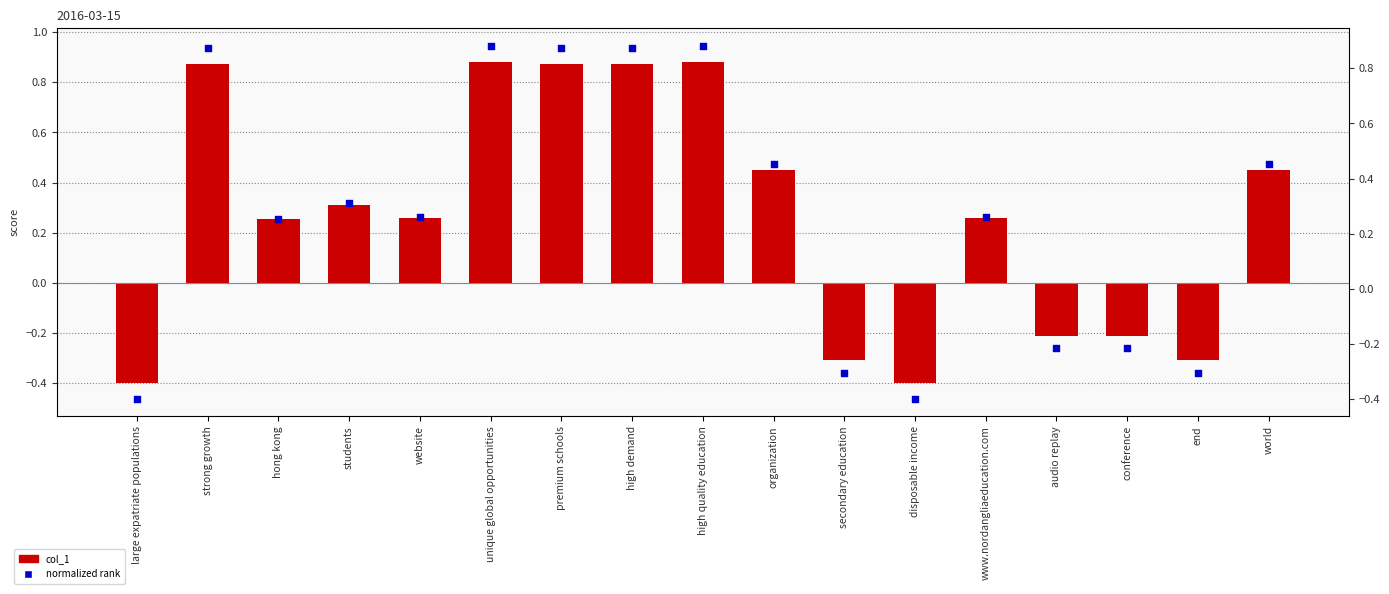

Which series contains the lowest Y value?

normalized rank